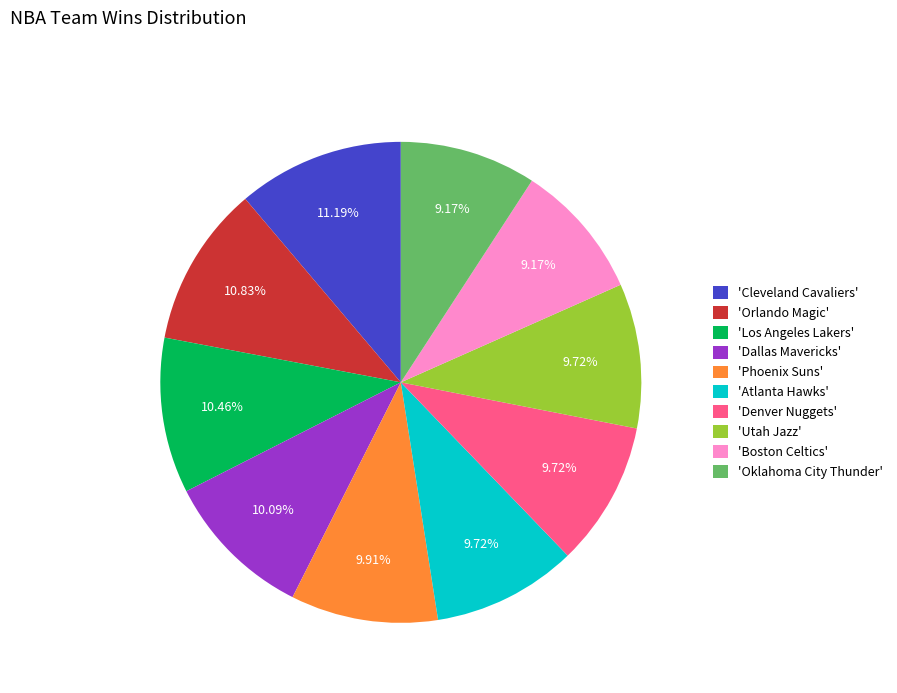

What is the ratio of the value at 'Denver Nuggets' to the value at 'Boston Celtics'?

1.1